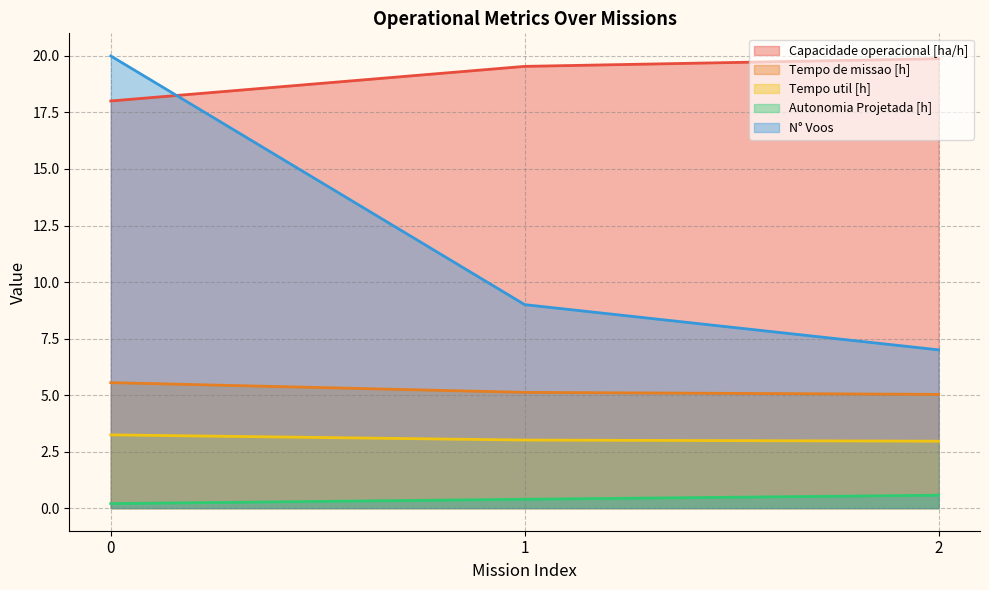

Reading left to right, transcribe all the data shown in this chart.

Capacidade operacional [ha/h]: 0=18.0	1=19.5	2=19.9
Tempo de missao [h]: 0=5.5	1=5.1	2=5.0
Tempo util [h]: 0=3.2	1=3.0	2=3.0
Autonomia Projetada [h]: 0=0.2	1=0.4	2=0.6
N° Voos: 0=20.0	1=9.0	2=7.0